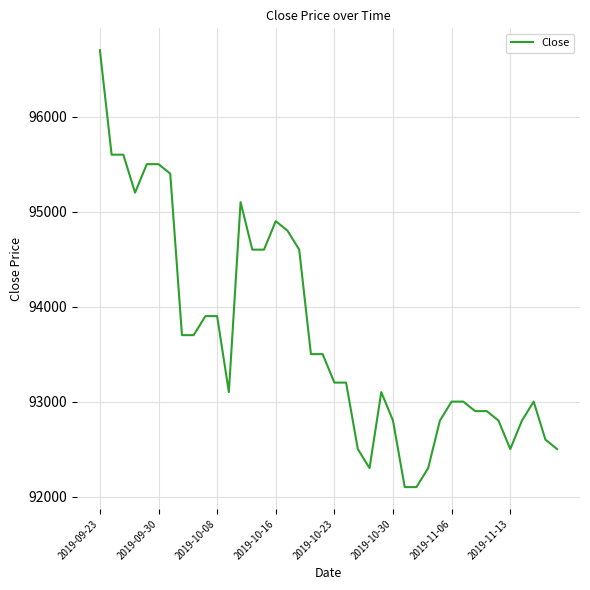

What is the difference between the maximum and minimum values?

4600